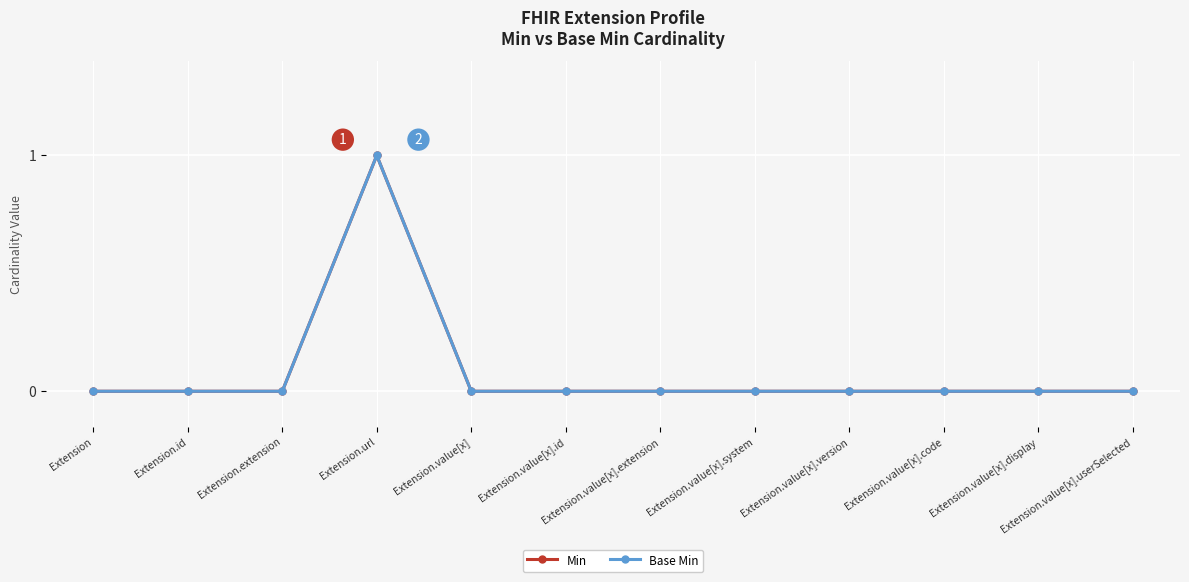

True or false: Min and Base Min cross at least once.

False